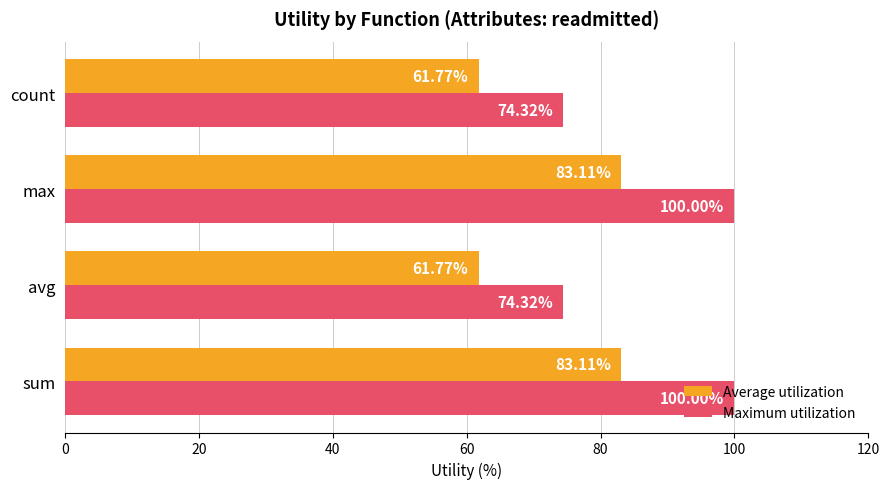

Which series has the largest total across all categories?

Maximum utilization